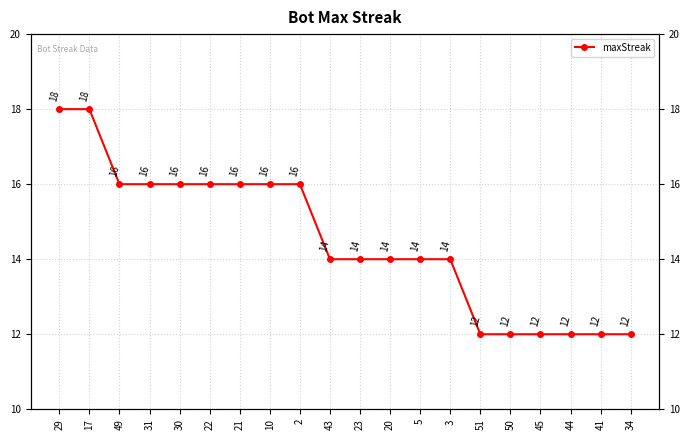

List the labels in order of value, largest first.

29, 17, 49, 31, 30, 22, 21, 10, 2, 43, 23, 20, 5, 3, 51, 50, 45, 44, 41, 34